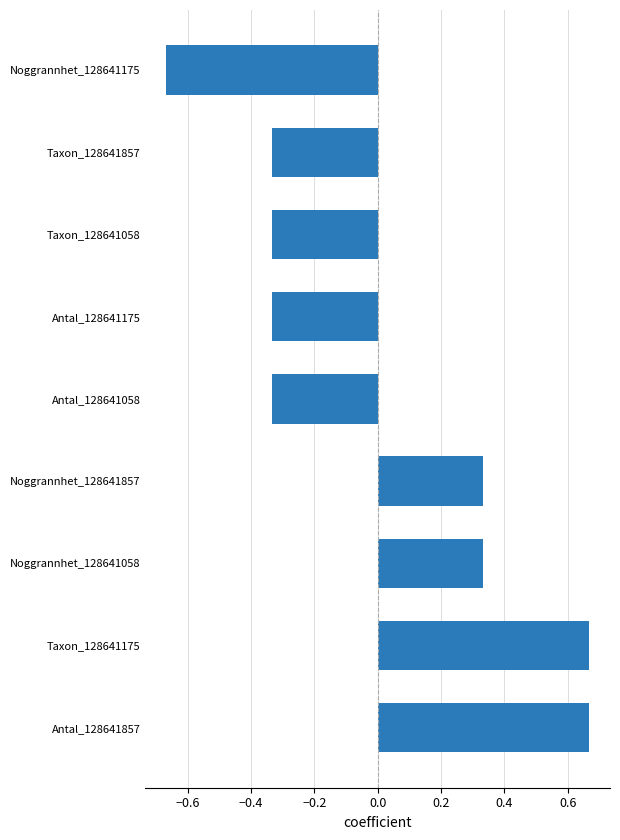

What is the change in value from Taxon_128641175 to Antal_128641175?

-1.0